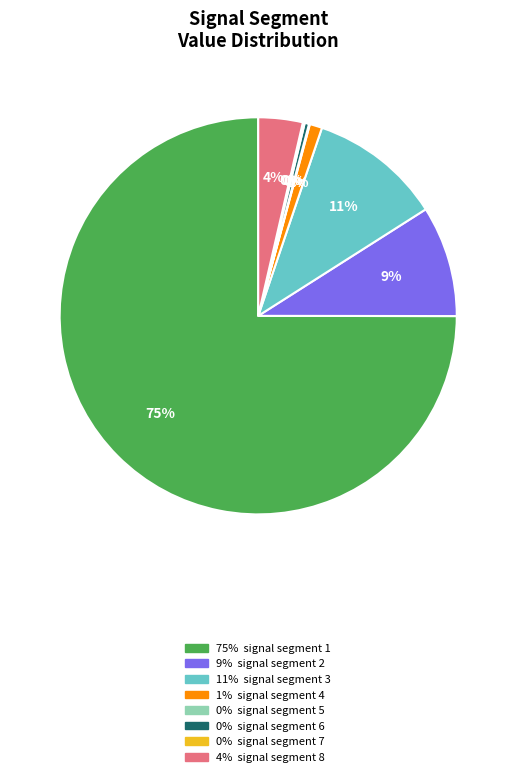

Is there a majority slice in this chart?

Yes